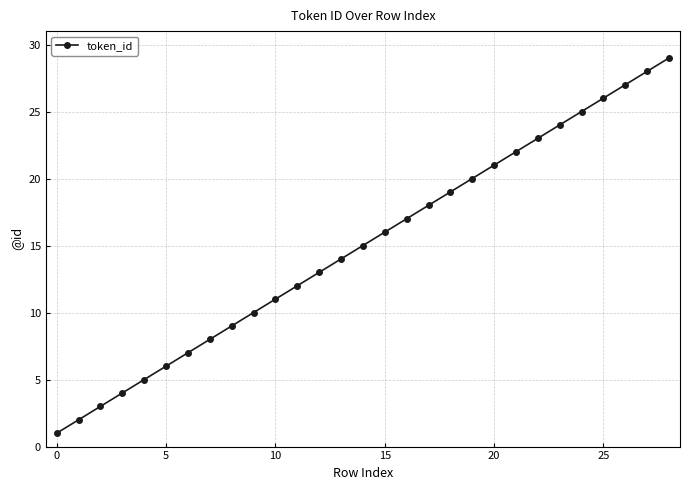

True or false: there are more than 0 points higher than both neighbors.

False